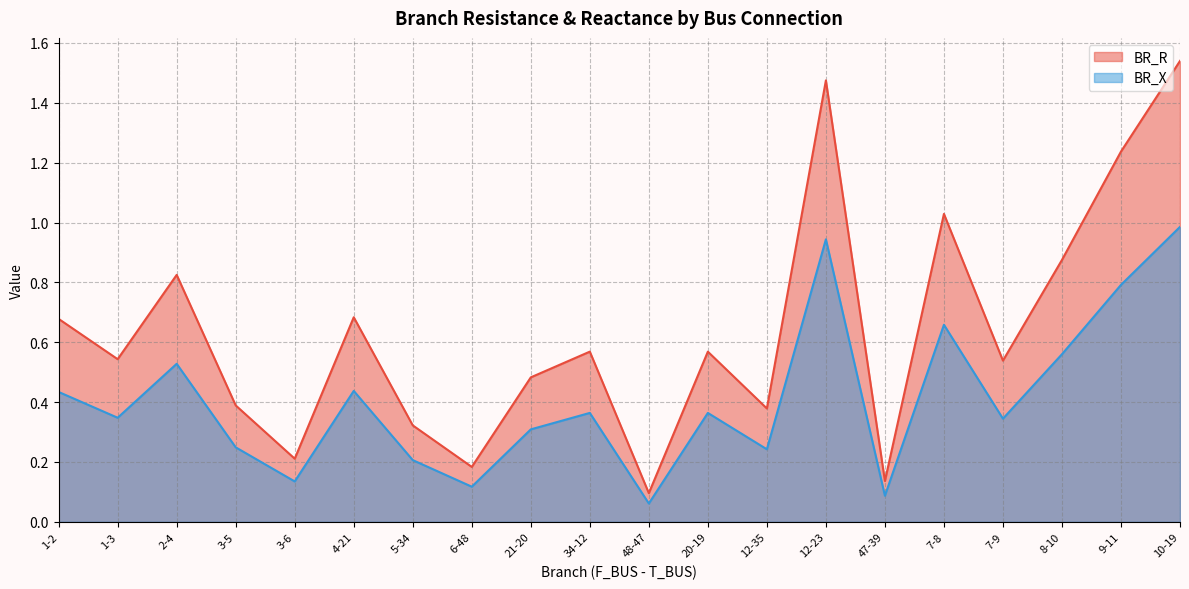

What is the label of the 10th point from the left?

34-12